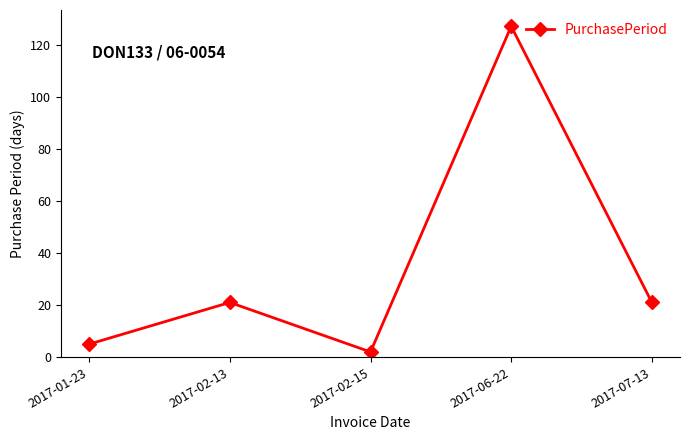

What is the value of the 3rd point from the left?

2